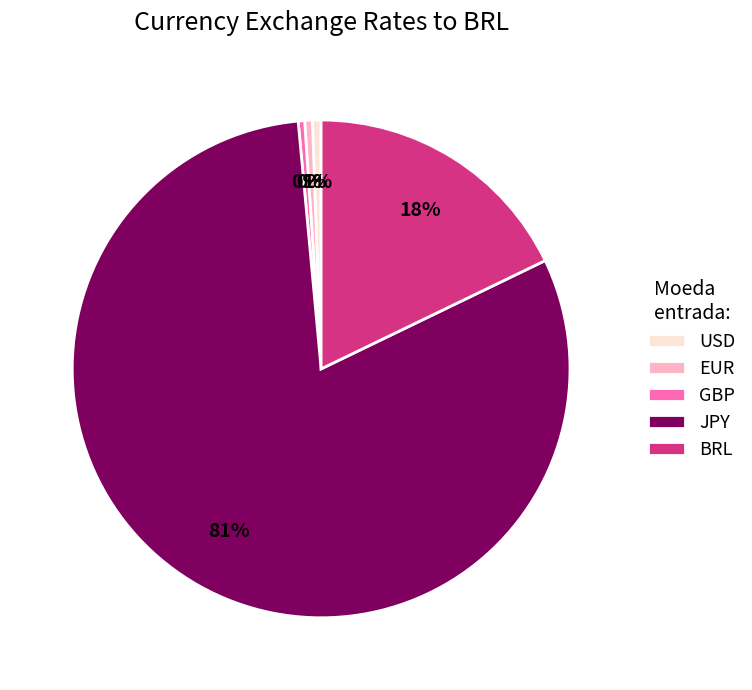

What is the majority slice?

JPY